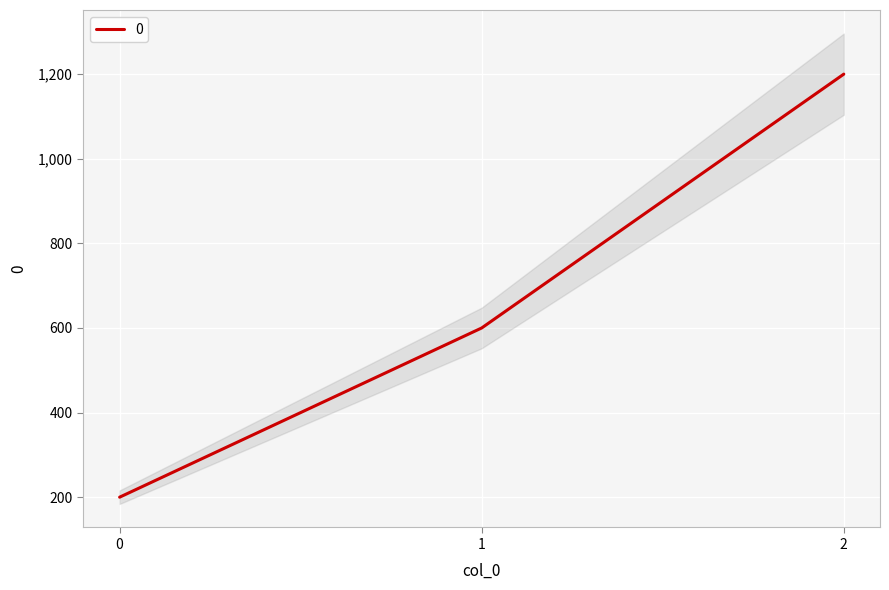

List the labels in order of value, largest first.

2, 1, 0